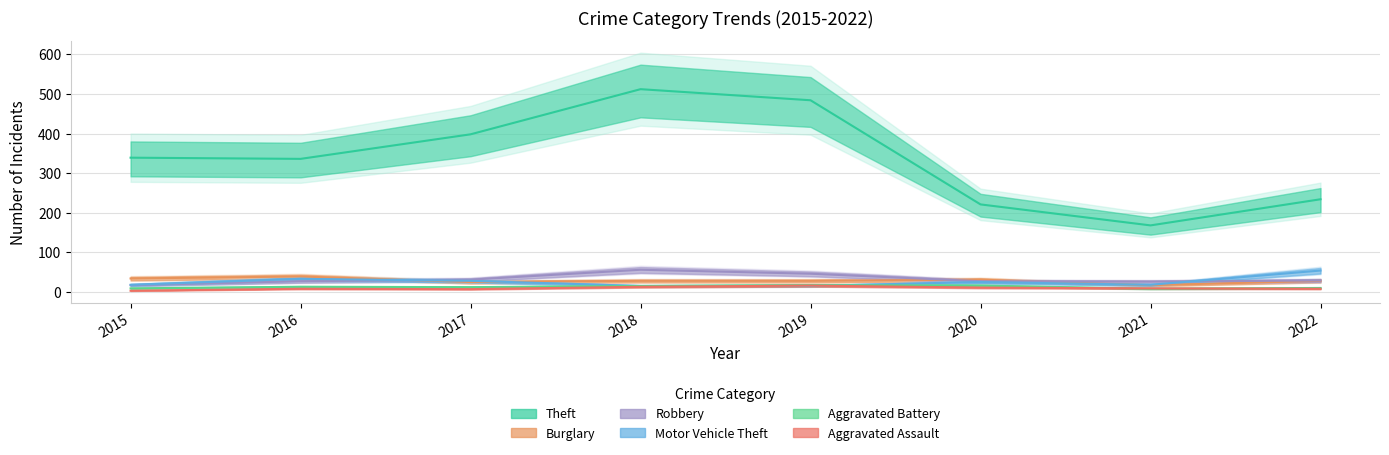

Reading right to left, extract all data points from this chart.

Theft: 234	168	221	484	512	398	336	339
Burglary: 28	17	31	28	28	25	39	34
Robbery: 29	26	27	46	56	31	27	17
Motor Vehicle Theft: 54	18	25	15	15	28	33	18
Aggravated Battery: 10	8	16	17	15	12	13	9
Aggravated Assault: 8	9	11	16	13	7	8	3